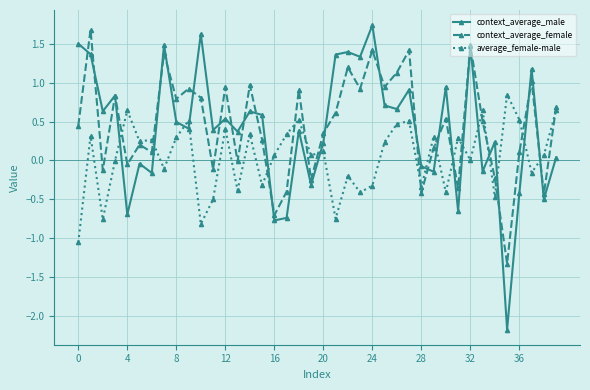

What is the smallest value displayed?

-2.2